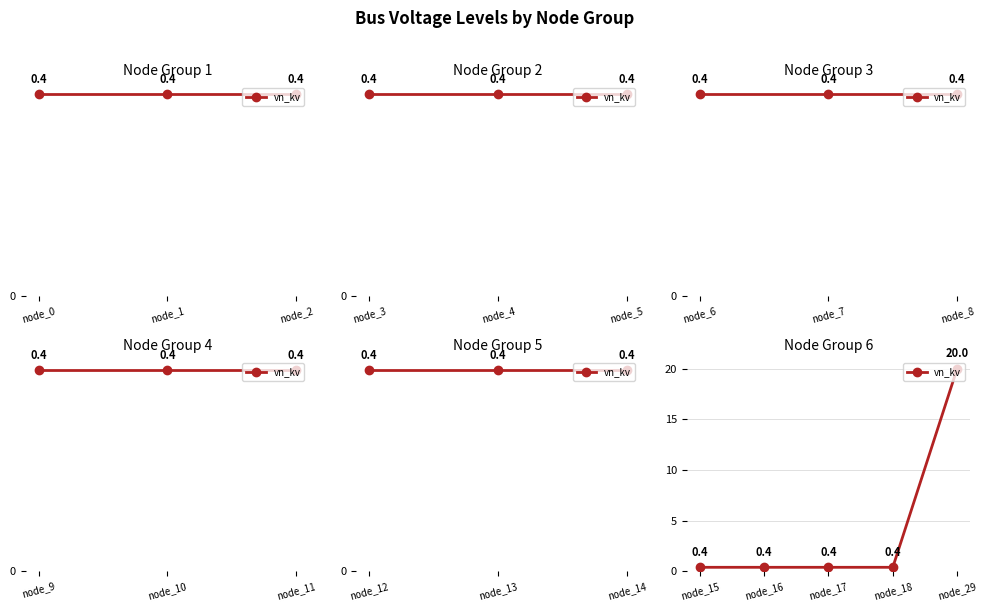

How many lines are shown in the chart?

1